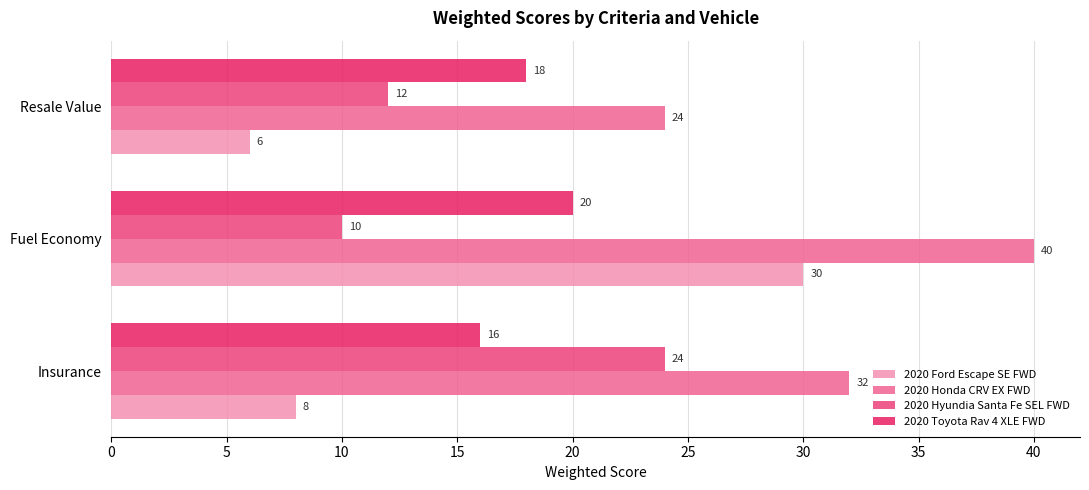

Which category has the highest value across all series?

Fuel Economy